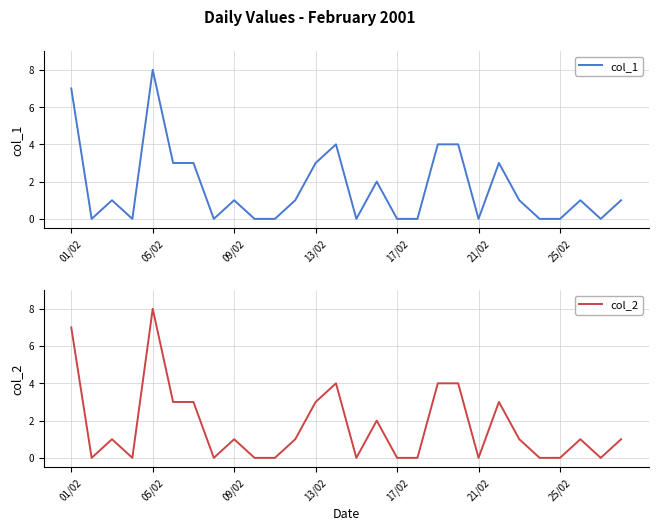

Count the col_1 values in the range 0 to 3.

23